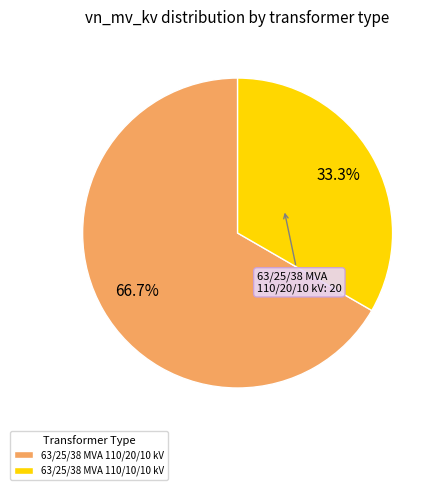

What percentage is the 63/25/38 MVA 110/20/10 kV slice, to the nearest percent?

67%